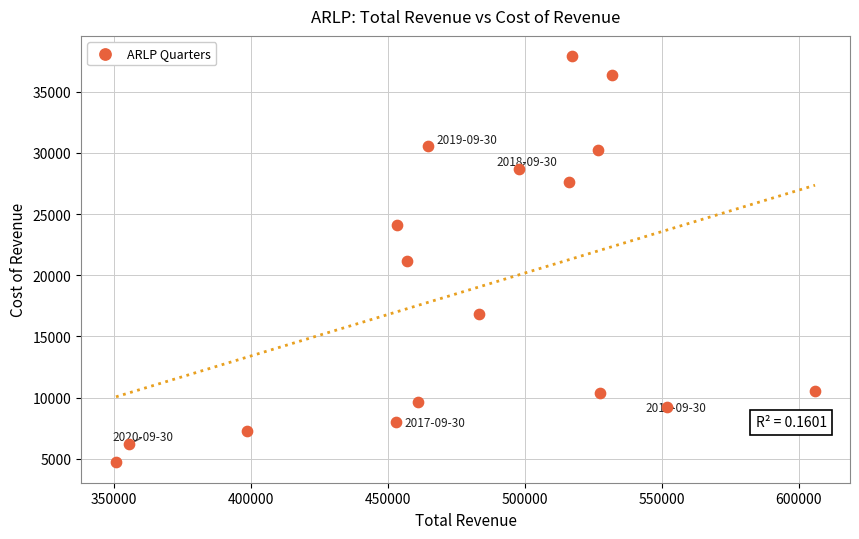

What is the range of X values (max minus min)?

255200